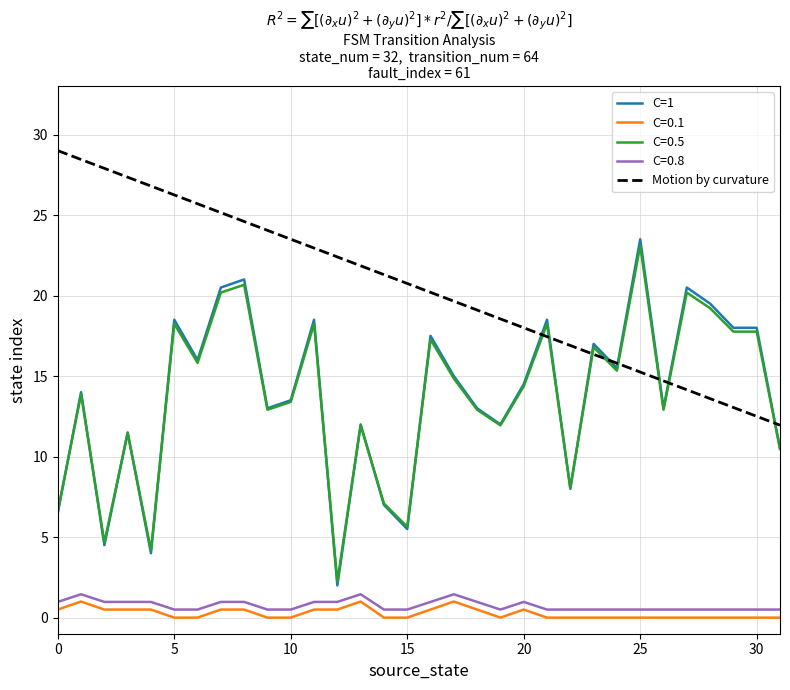

Which series has the widest spread of values?

C=1